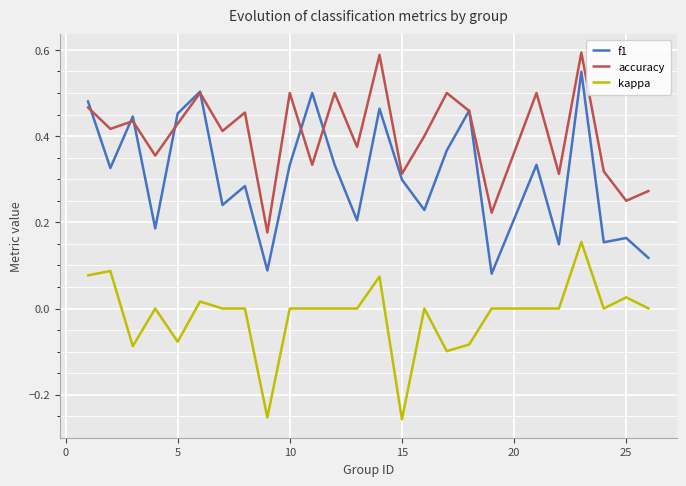

True or false: kappa and f1 cross at least once.

False